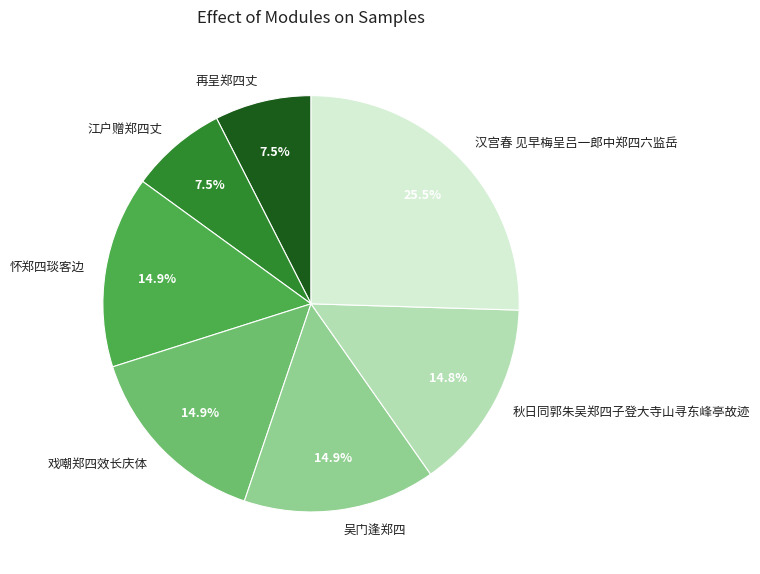

Which category has the biggest portion of the pie?

汉宫春 见早梅呈吕一郎中郑四六监岳